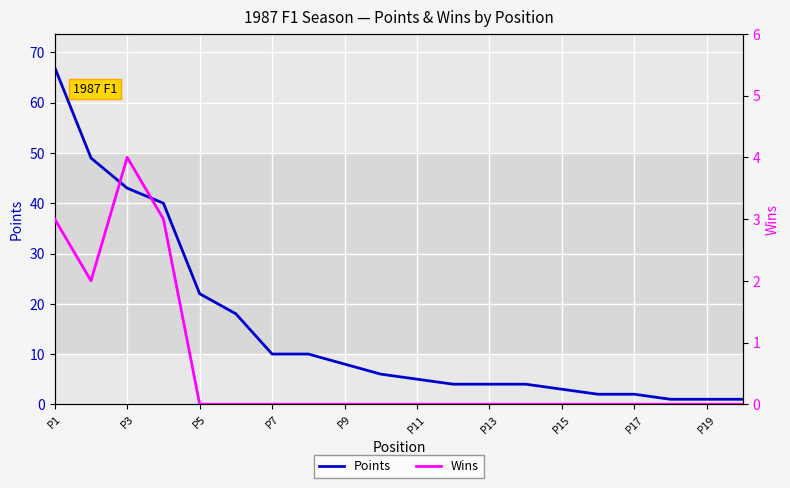

True or false: Points has a value of 22 at P5.

True